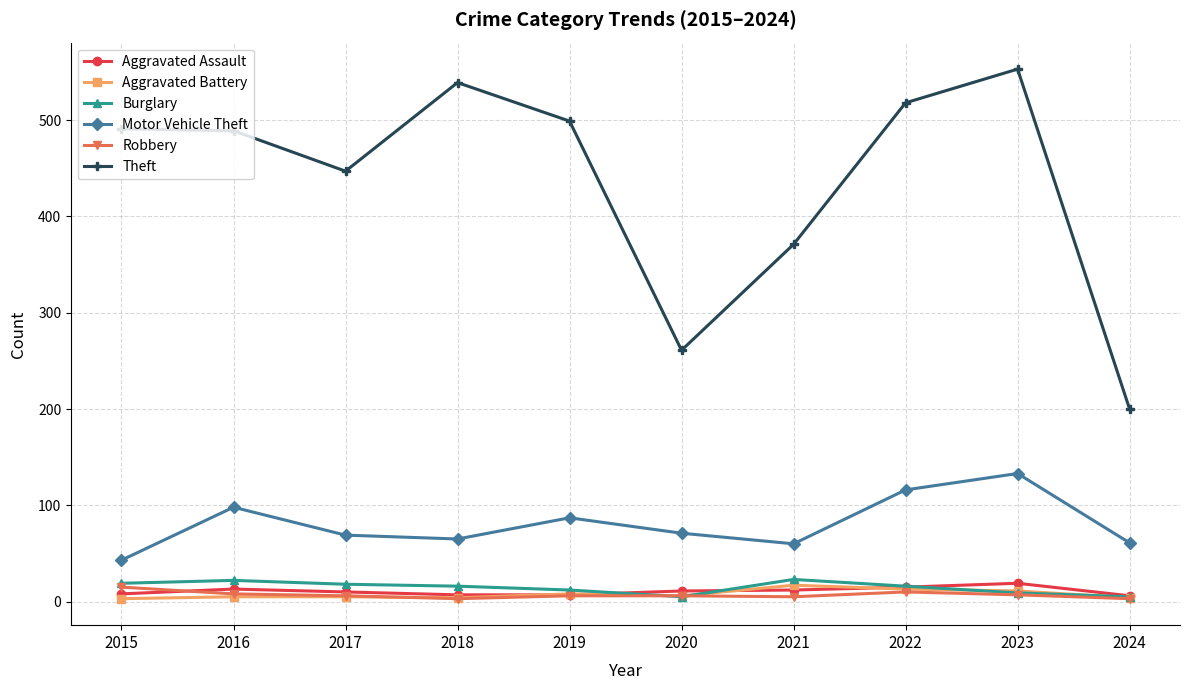

True or false: Motor Vehicle Theft and Robbery cross at least once.

False